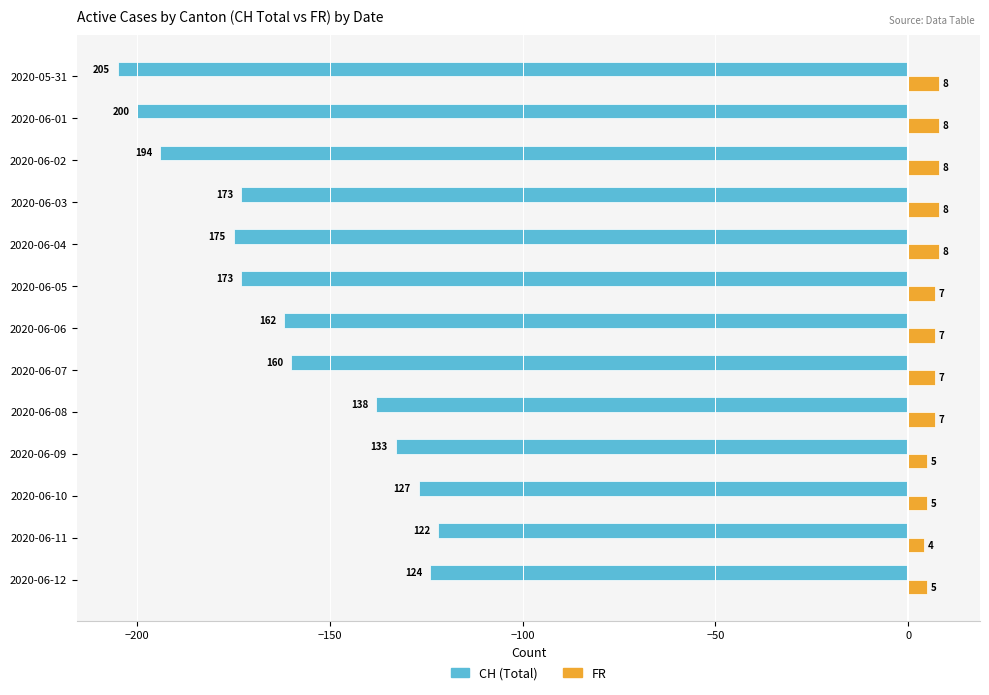

Count the number of data series in this chart.

2